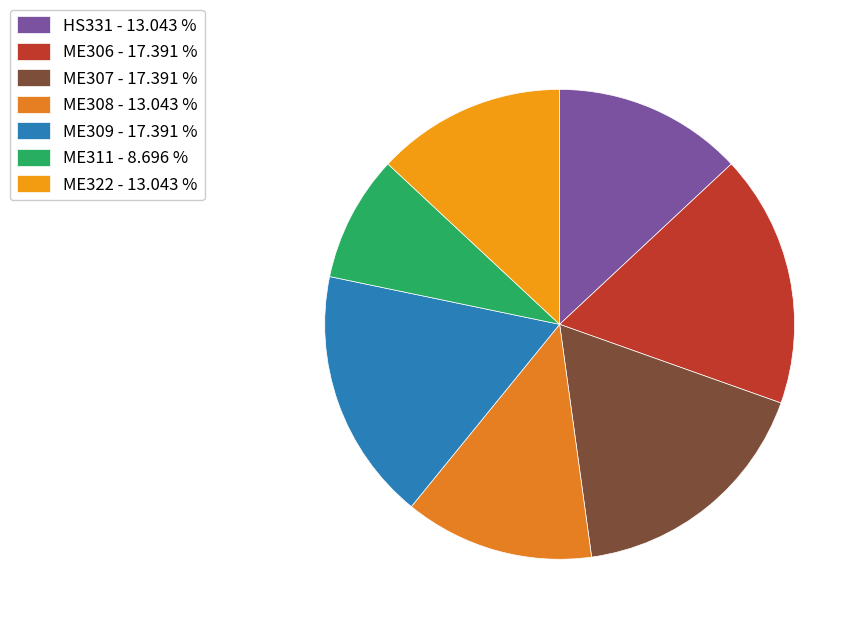

To the nearest percent, what is the average slice percentage?

14%